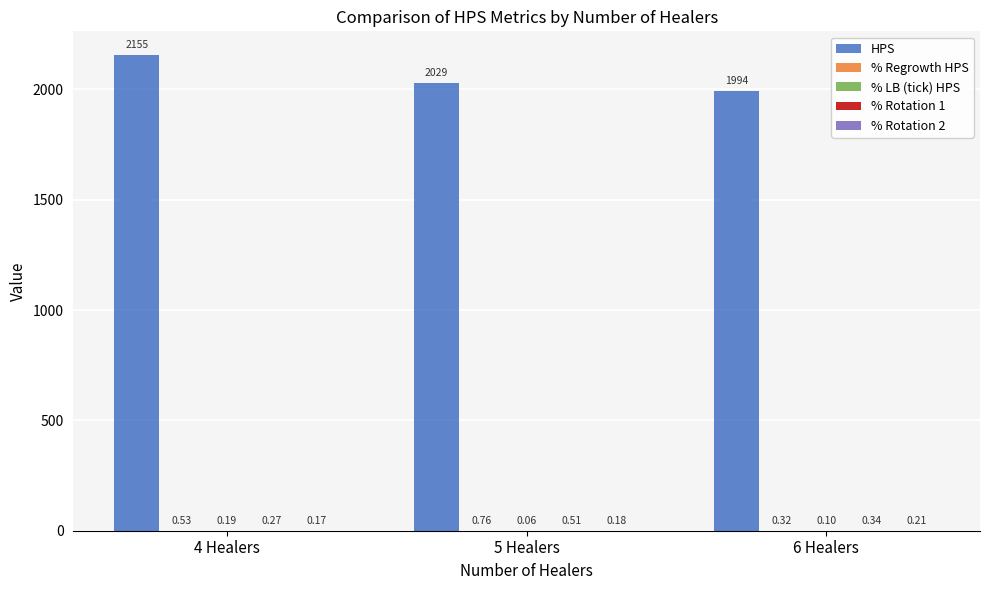

Which series has the largest total across all categories?

HPS